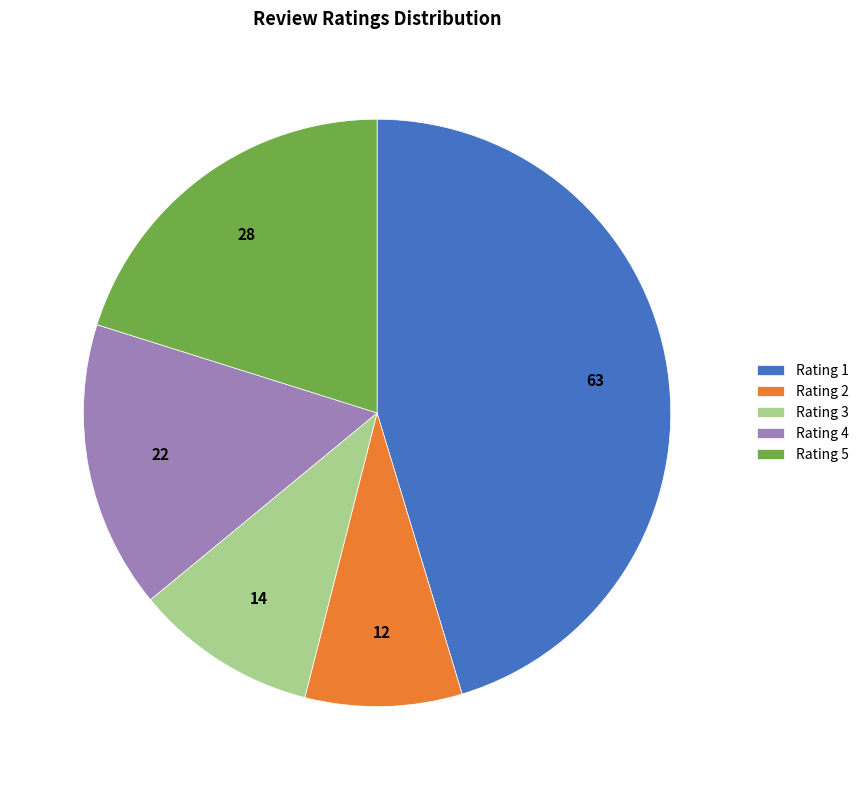

Is there a majority slice in this chart?

No